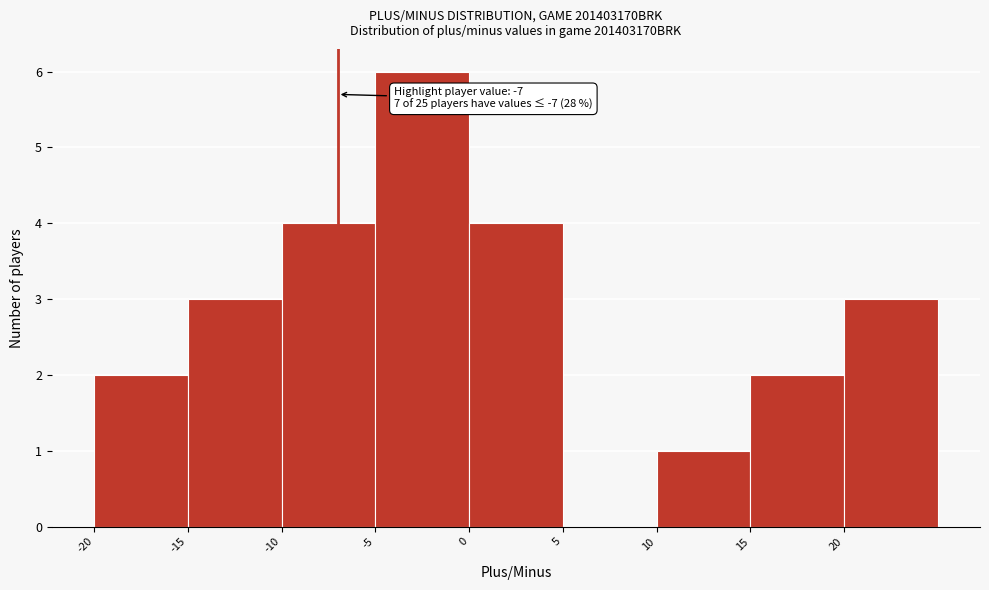

Which range on the x-axis has the tallest bar?

-5 to 0